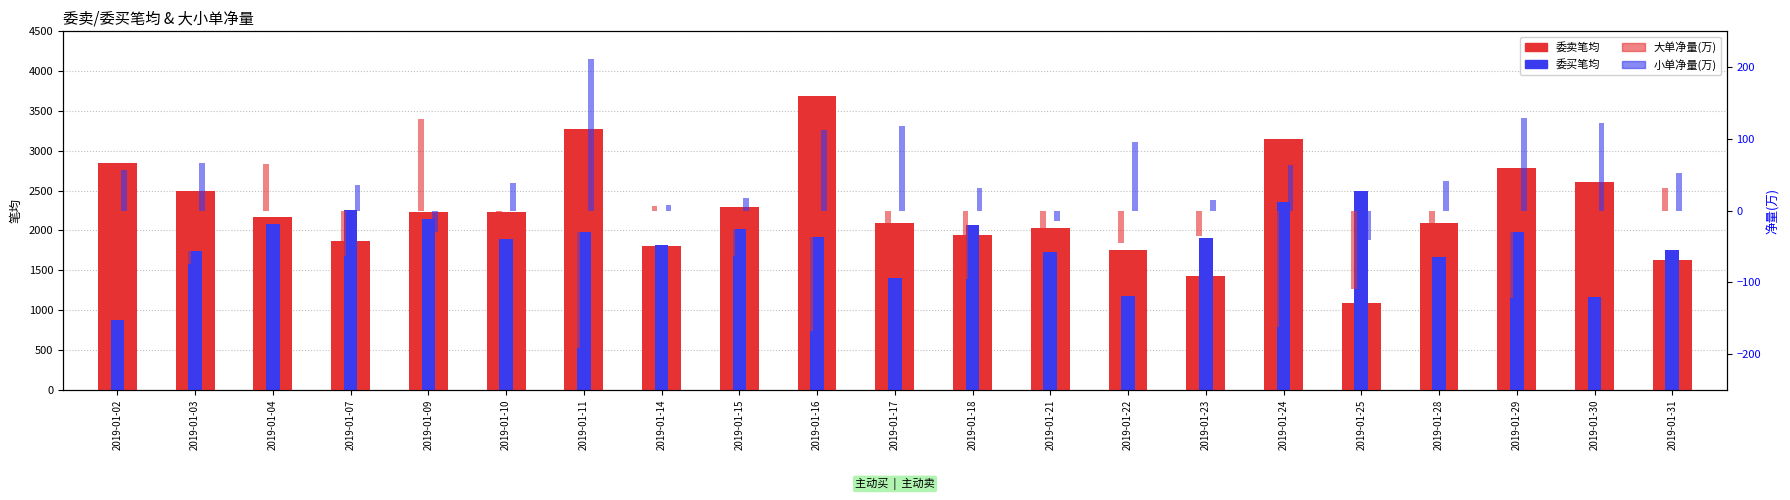

Reading left to right, what are all the values shown in this chart?

委卖笔均: 2019-01-02=2847	2019-01-03=2499	2019-01-04=2170	2019-01-07=1864	2019-01-09=2228	2019-01-10=2230	2019-01-11=3280	2019-01-14=1806	2019-01-15=2297	2019-01-16=3688	2019-01-17=2092	2019-01-18=1940	2019-01-21=2026	2019-01-22=1755	2019-01-23=1427	2019-01-24=3144	2019-01-25=1086	2019-01-28=2095	2019-01-29=2783	2019-01-30=2606	2019-01-31=1628
委买笔均: 2019-01-02=875	2019-01-03=1747	2019-01-04=2085	2019-01-07=2259	2019-01-09=2147	2019-01-10=1891	2019-01-11=1984	2019-01-14=1823	2019-01-15=2022	2019-01-16=1920	2019-01-17=1401	2019-01-18=2065	2019-01-21=1728	2019-01-22=1180	2019-01-23=1906	2019-01-24=2358	2019-01-25=2499	2019-01-28=1666	2019-01-29=1977	2019-01-30=1159	2019-01-31=1757
大单净量(万): 2019-01-02=-35	2019-01-03=-74	2019-01-04=65	2019-01-07=-63	2019-01-09=128	2019-01-10=-11	2019-01-11=-192	2019-01-14=6	2019-01-15=-64	2019-01-16=-168	2019-01-17=-43	2019-01-18=-96	2019-01-21=-58	2019-01-22=-45	2019-01-23=-36	2019-01-24=-162	2019-01-25=-110	2019-01-28=-30	2019-01-29=-122	2019-01-30=-28	2019-01-31=31
小单净量(万): 2019-01-02=57	2019-01-03=66	2019-01-04=0	2019-01-07=35	2019-01-09=-30	2019-01-10=38	2019-01-11=212	2019-01-14=8	2019-01-15=18	2019-01-16=112	2019-01-17=118	2019-01-18=32	2019-01-21=-15	2019-01-22=96	2019-01-23=15	2019-01-24=64	2019-01-25=-41	2019-01-28=41	2019-01-29=129	2019-01-30=122	2019-01-31=52